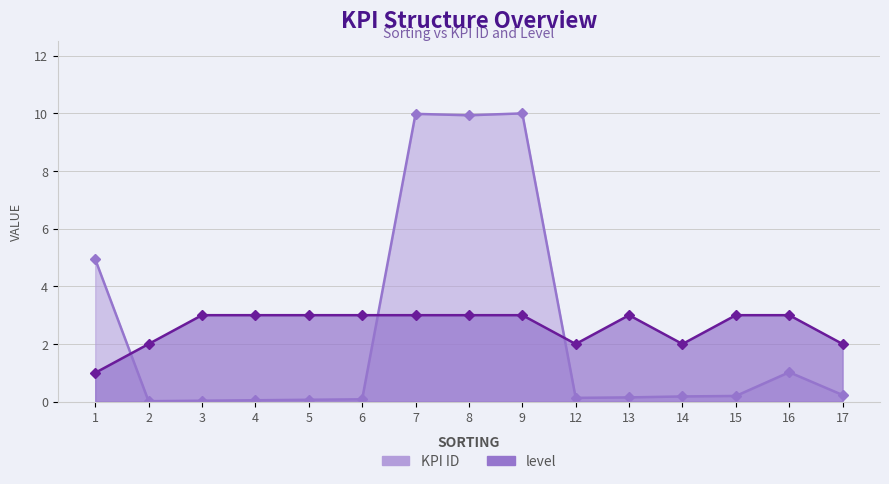

What is the total value across all series at 3?

3.0